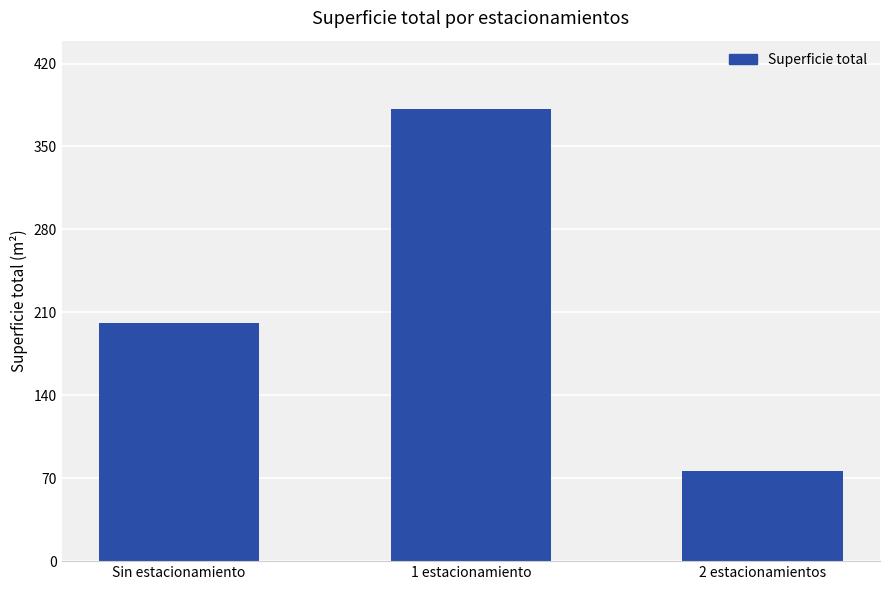

Where is the data nearest to the value 229?

Sin estacionamiento